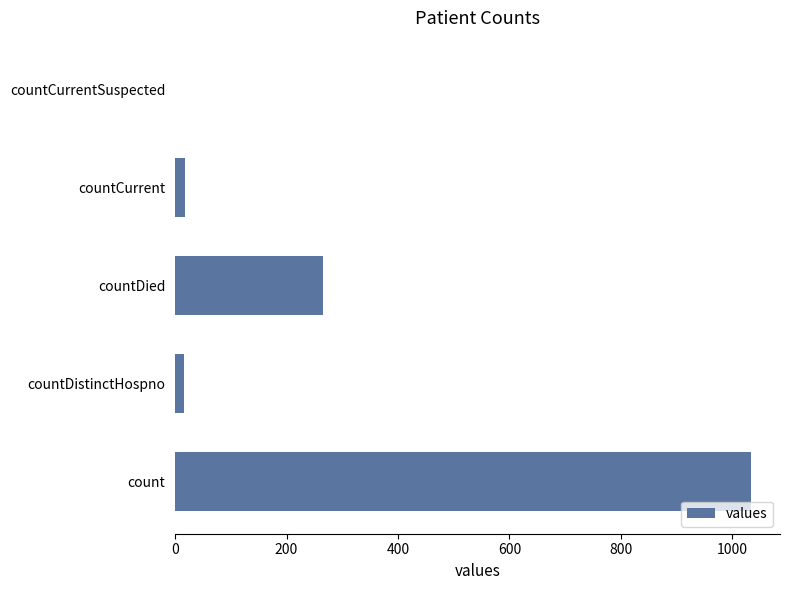

Which label corresponds to the largest value in the chart?

count